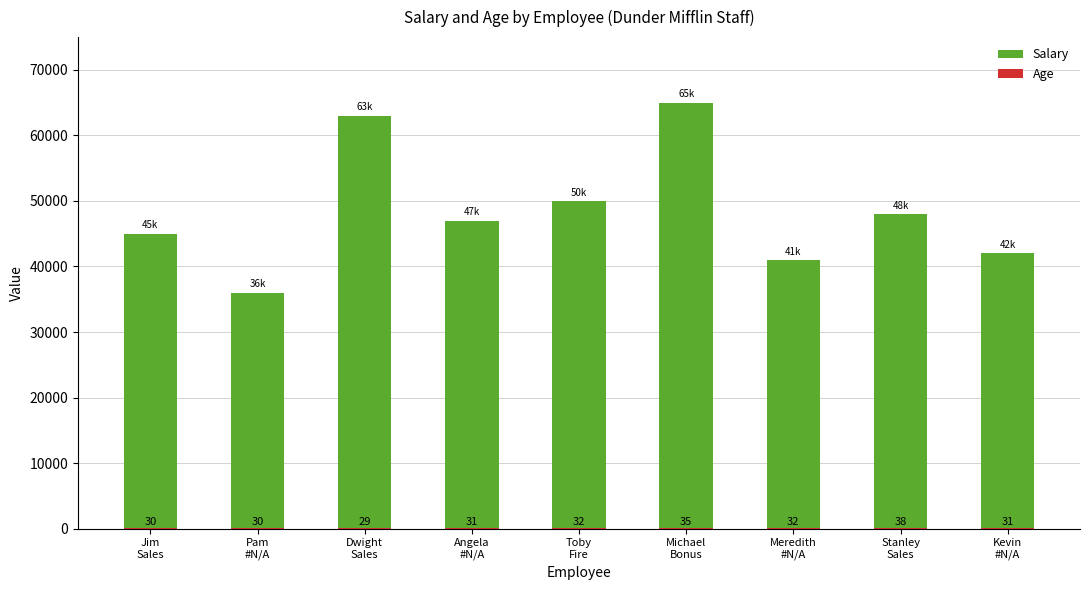

Does the chart contain any negative values?

No